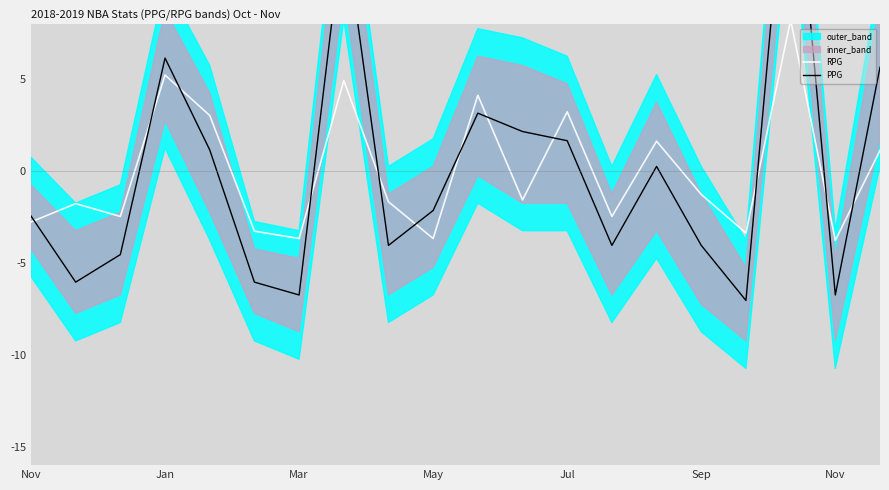

How many lines are shown in the chart?

2